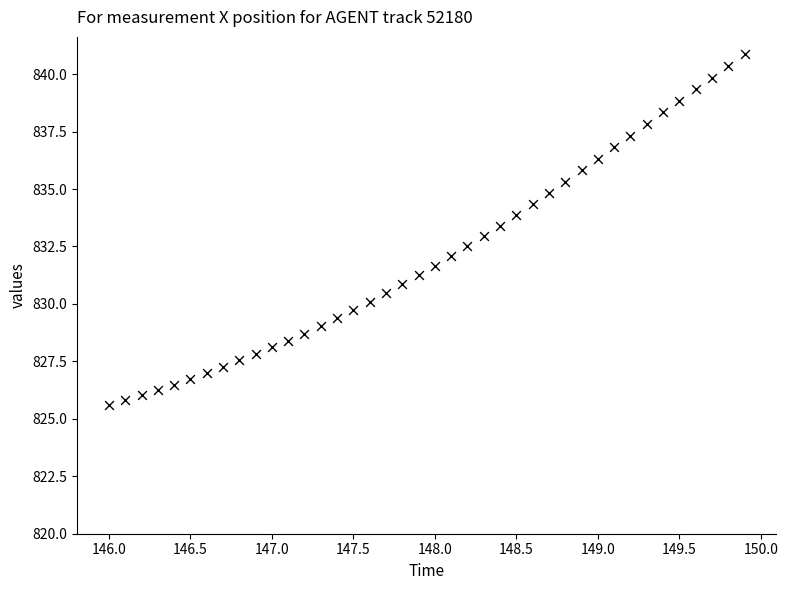

What is the range of Y values (max minus min)?

15.3